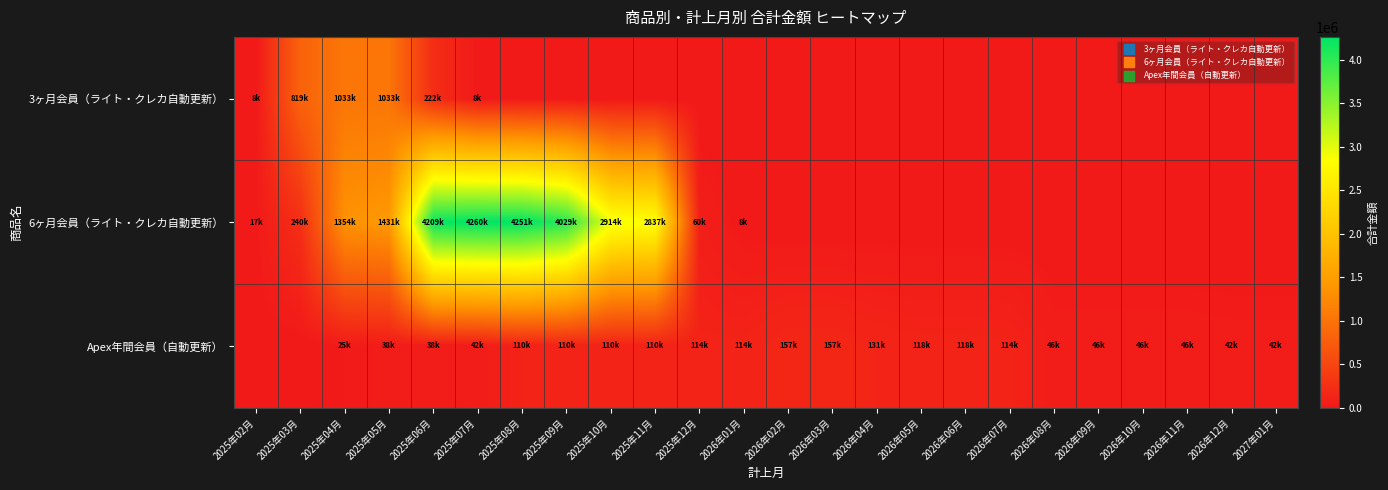

Reading left to right, list all the values displayed in this chart.

3ヶ月会員（ライト・クレカ自動更新）: 2025年02月=8910	2025年03月=819720	2025年04月=1033560	2025年05月=1033560	2025年06月=222750	2025年07月=8910	2025年08月=0	2025年09月=0	2025年10月=0	2025年11月=0	2025年12月=0	2026年01月=0	2026年02月=0	2026年03月=0	2026年04月=0	2026年05月=0	2026年06月=0	2026年07月=0	2026年08月=0	2026年09月=0	2026年10月=0	2026年11月=0	2026年12月=0	2027年01月=0
6ヶ月会員（ライト・クレカ自動更新）: 2025年02月=17145	2025年03月=240030	2025年04月=1354455	2025年05月=1431607	2025年06月=4209097	2025年07月=4260532	2025年08月=4251960	2025年09月=4029075	2025年10月=2914650	2025年11月=2837497	2025年12月=60007	2026年01月=8572	2026年02月=0	2026年03月=0	2026年04月=0	2026年05月=0	2026年06月=0	2026年07月=0	2026年08月=0	2026年09月=0	2026年10月=0	2026年11月=0	2026年12月=0	2027年01月=0
Apex年間会員（自動更新）: 2025年02月=0	2025年03月=0	2025年04月=25474	2025年05月=38211	2025年06月=38211	2025年07月=42457	2025年08月=110389	2025年09月=110389	2025年10月=110389	2025年11月=110389	2025年12月=114635	2026年01月=114635	2026年02月=157092	2026年03月=157092	2026年04月=131618	2026年05月=118881	2026年06月=118881	2026年07月=114635	2026年08月=46703	2026年09月=46703	2026年10月=46703	2026年11月=46703	2026年12月=42457	2027年01月=42457